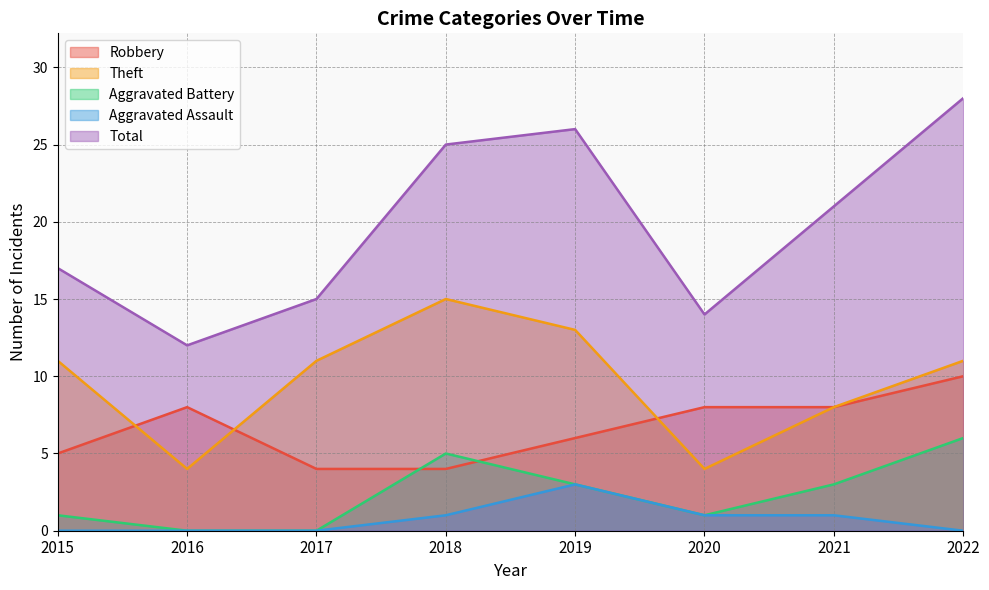

Count the number of data series in this chart.

5